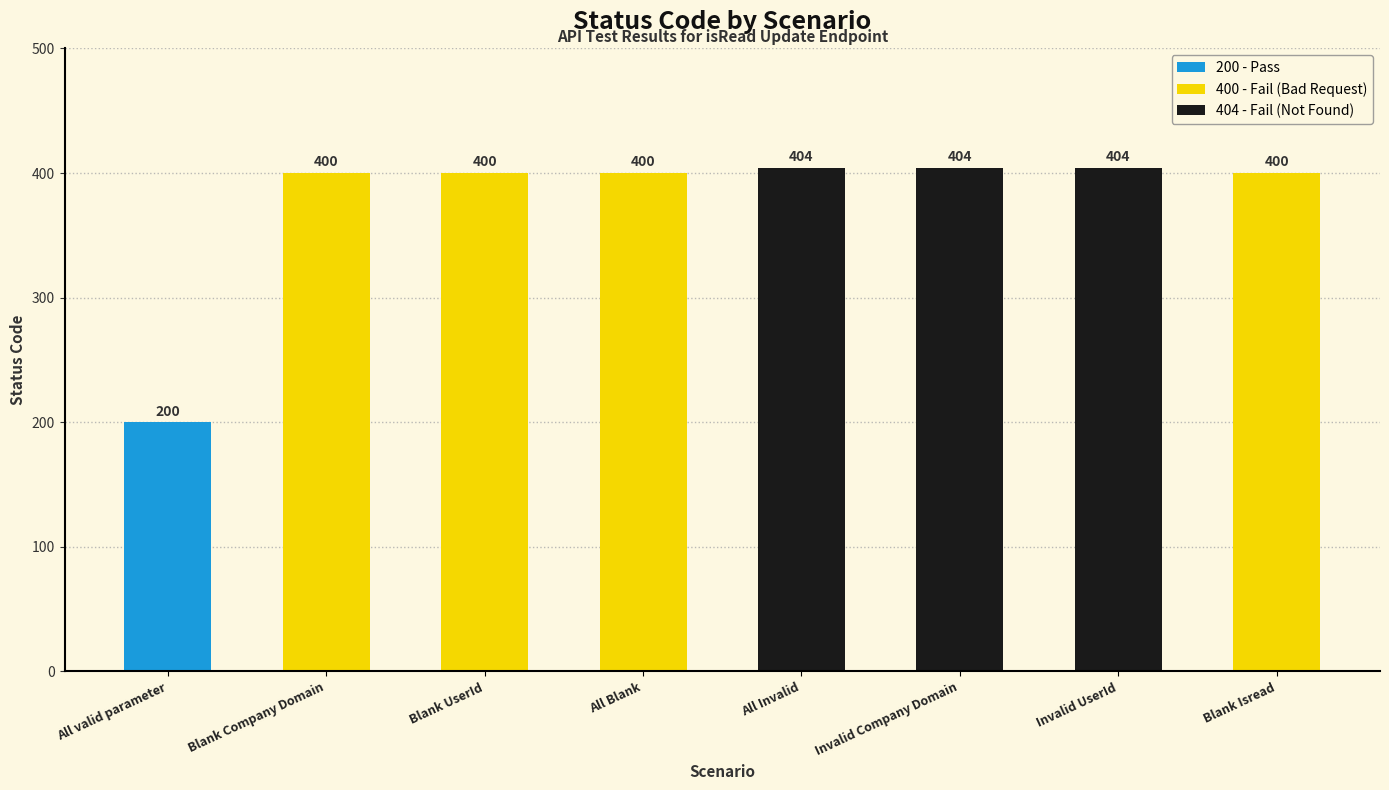

What is the approximate value at Invalid Company Domain?

404